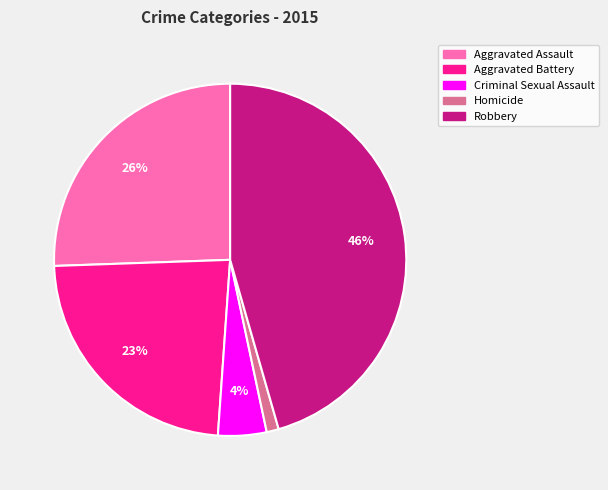

Which slice is the smallest?

Homicide